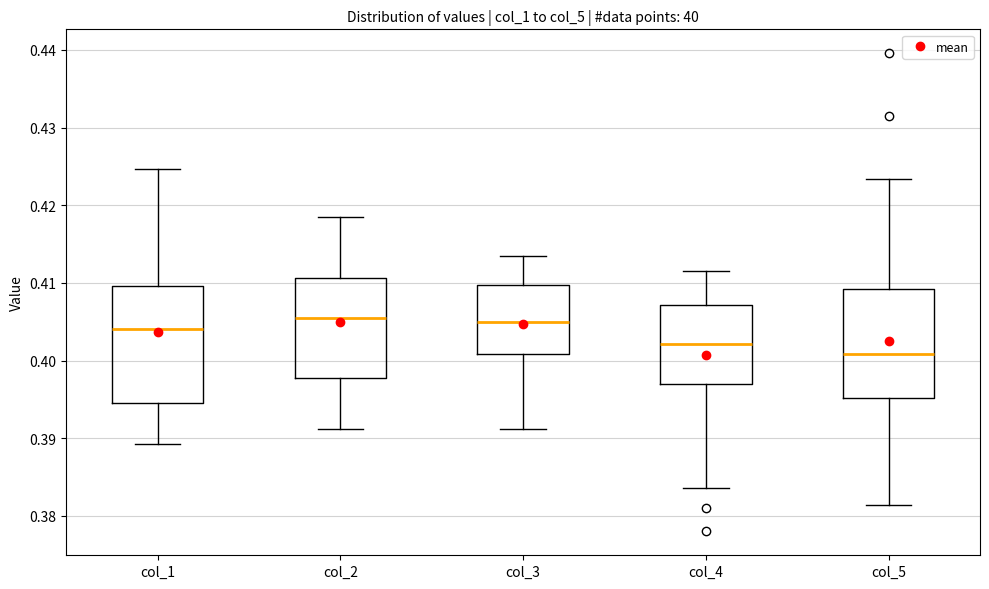

Comparing the boxes themselves (not the whiskers), which one is the tallest?

col_1